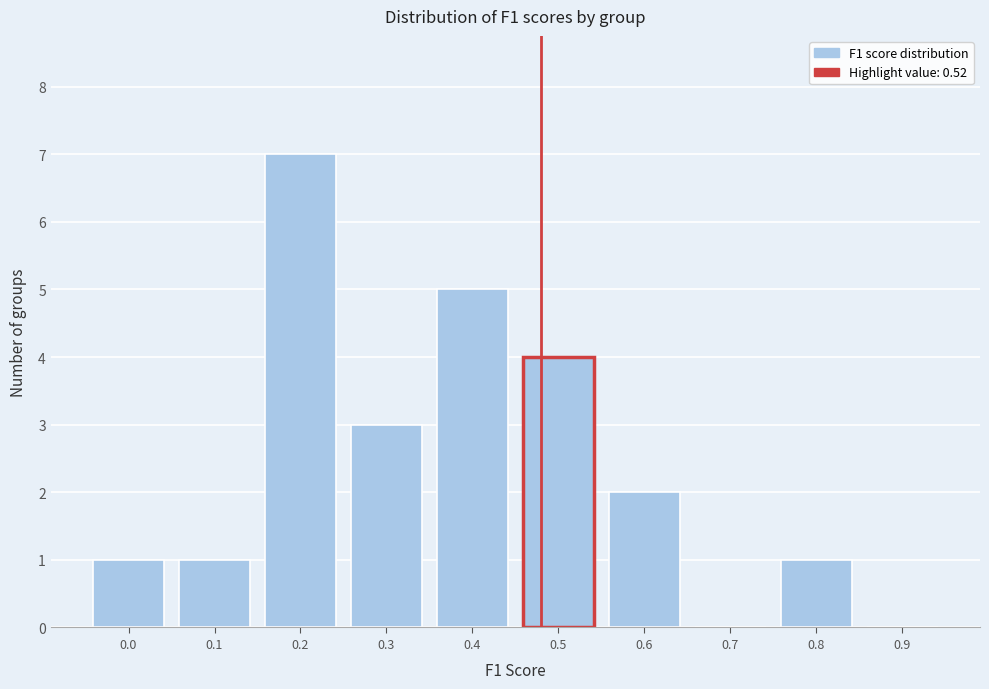

Reading left to right, list all the values displayed in this chart.

0.0=1	0.1=1	0.2=7	0.3=3	0.4=5	0.5=4	0.6=2	0.7=0	0.8=1	0.9=0